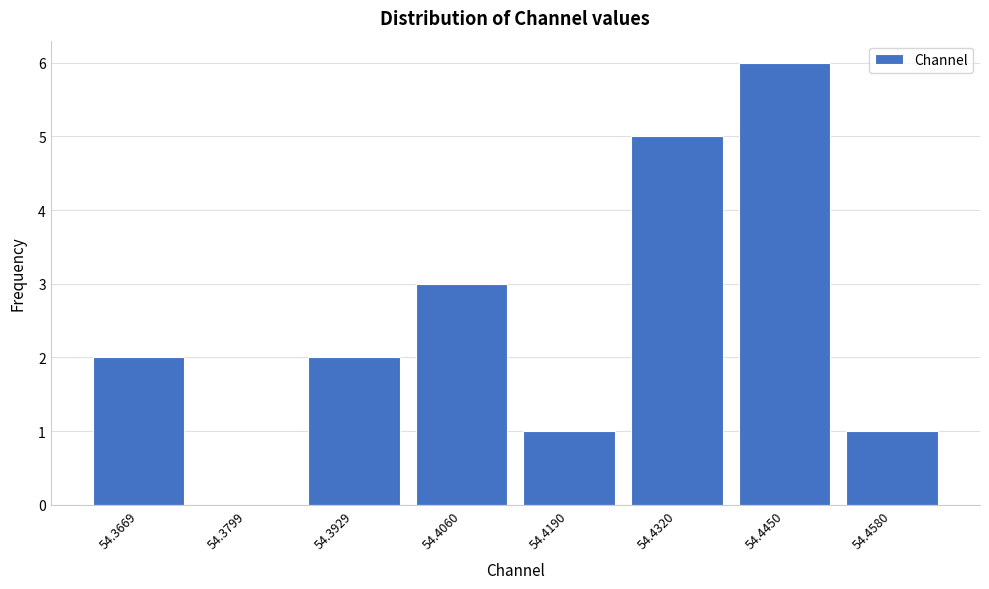

Reading left to right, extract all data points from this chart.

54.3669=2	54.3799=0	54.3929=2	54.4060=3	54.4190=1	54.4320=5	54.4450=6	54.4580=1